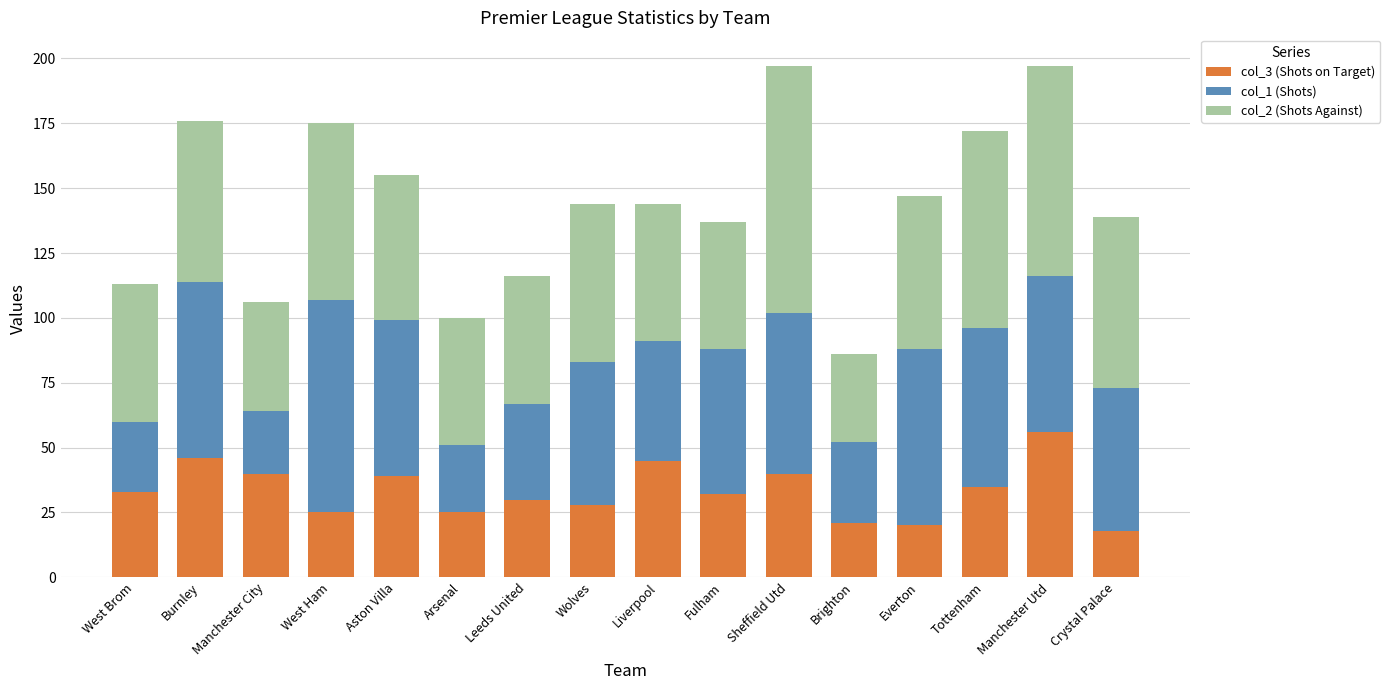

What is the minimum value for col_3 (Shots on Target)?

18